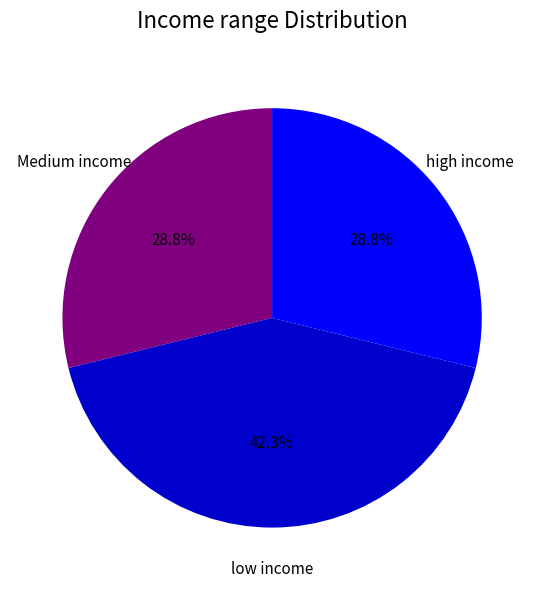

Which category has the biggest portion of the pie?

low income